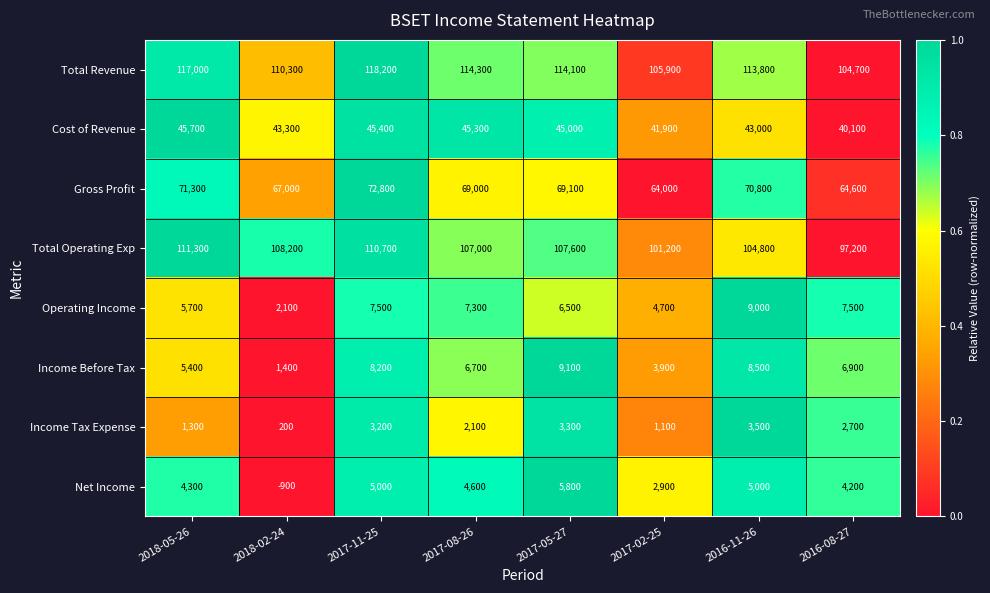

At which label is Total Operating Exp closest to 104250?

2016-11-26